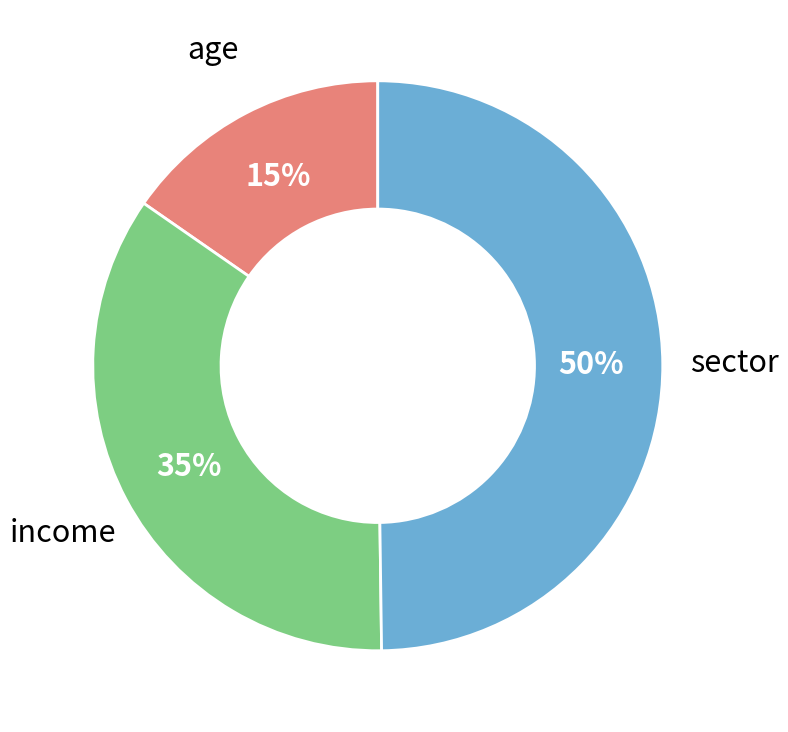

To the nearest percent, what is the average slice percentage?

33%